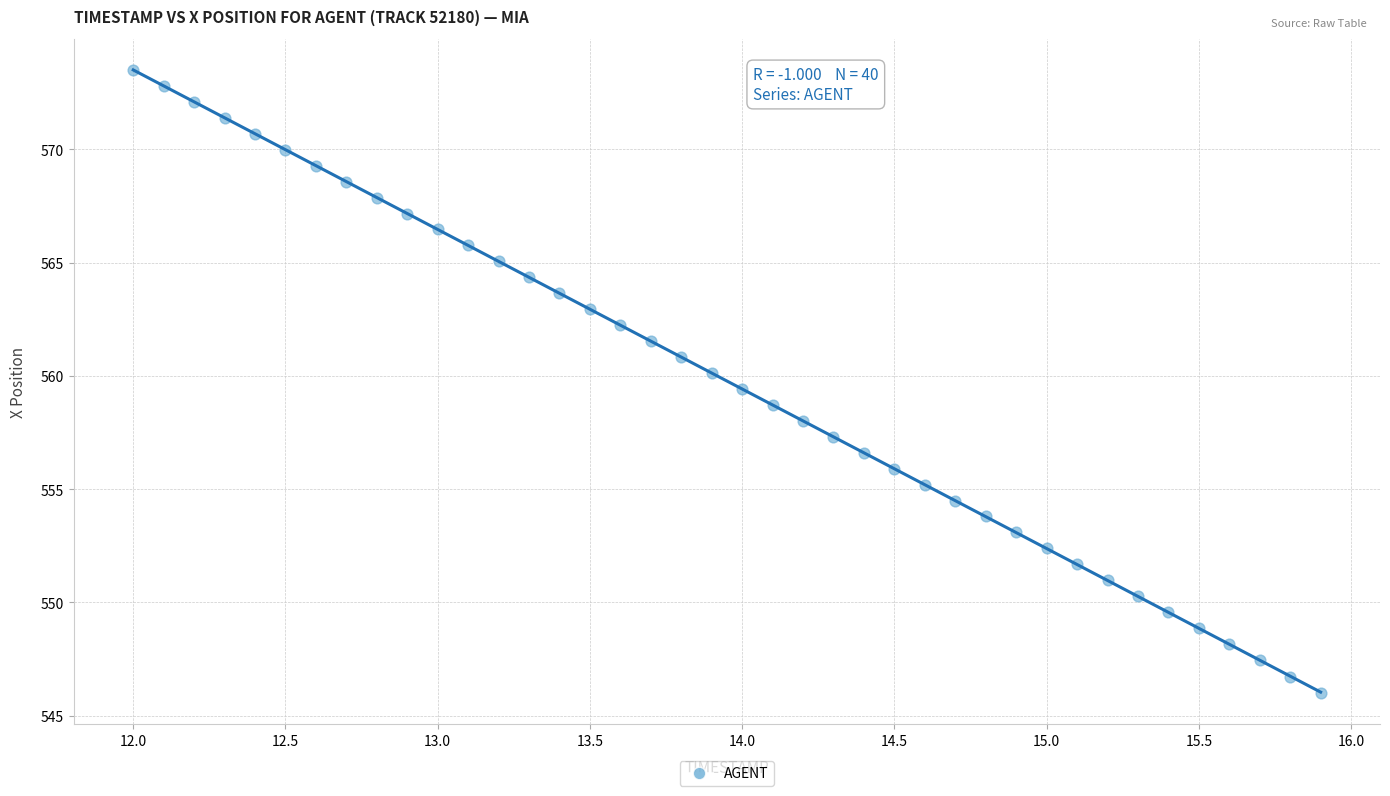

What is the range of Y values (max minus min)?

27.5